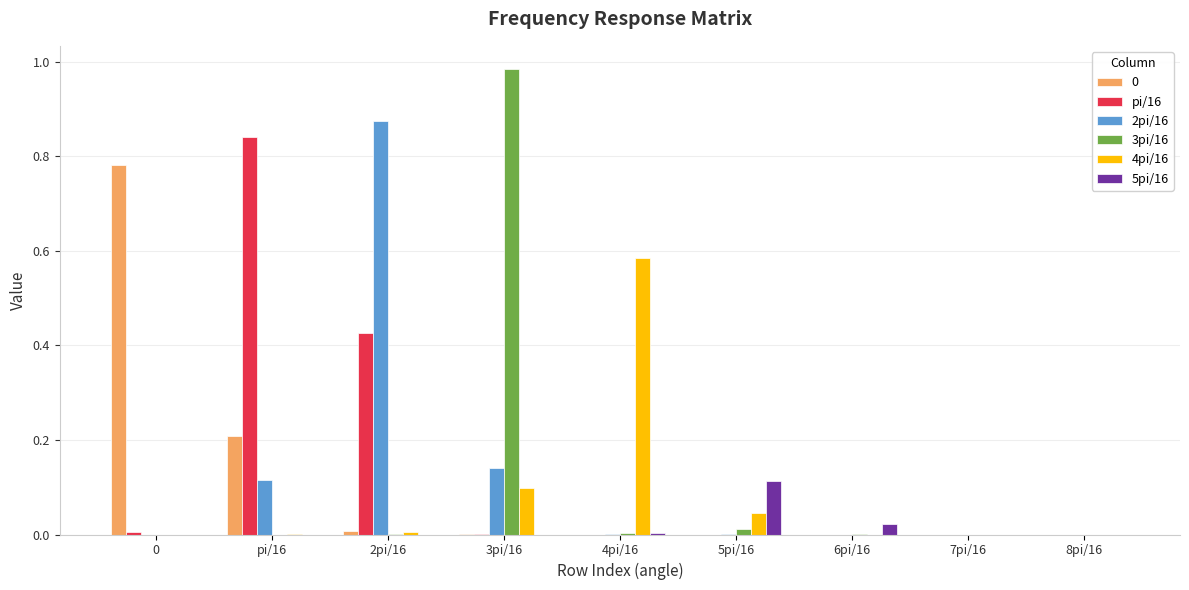

The 0 series shows 0.0 at 3pi/16. True or false?

True